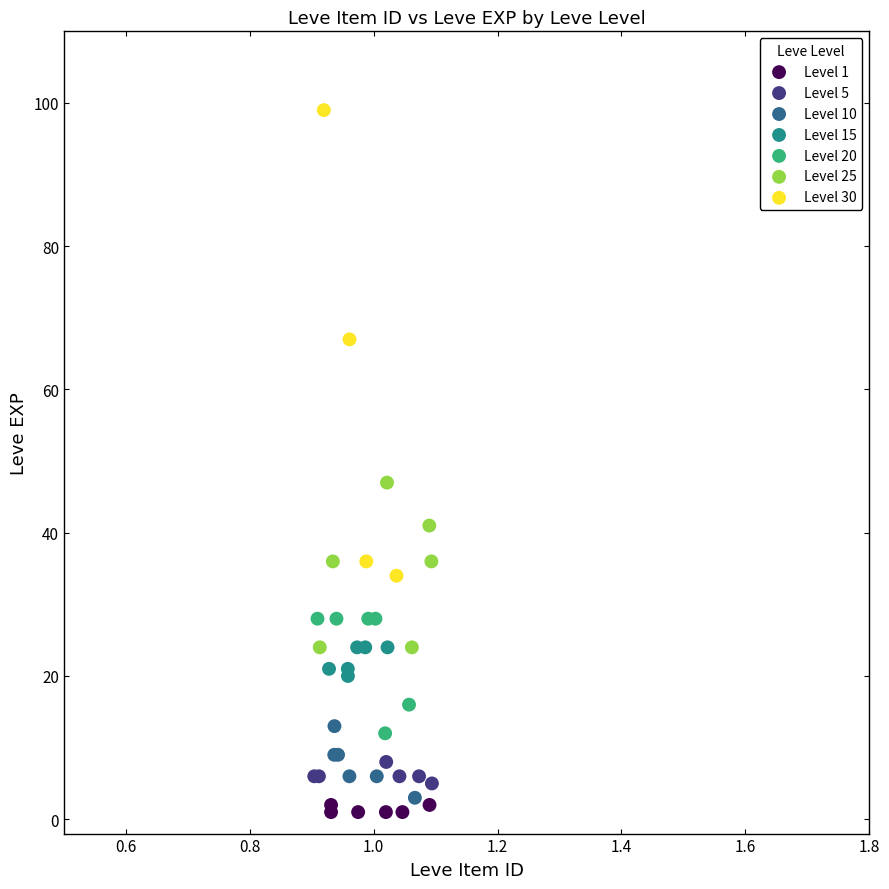

Which series has the largest Y range (max minus min)?

Level 30